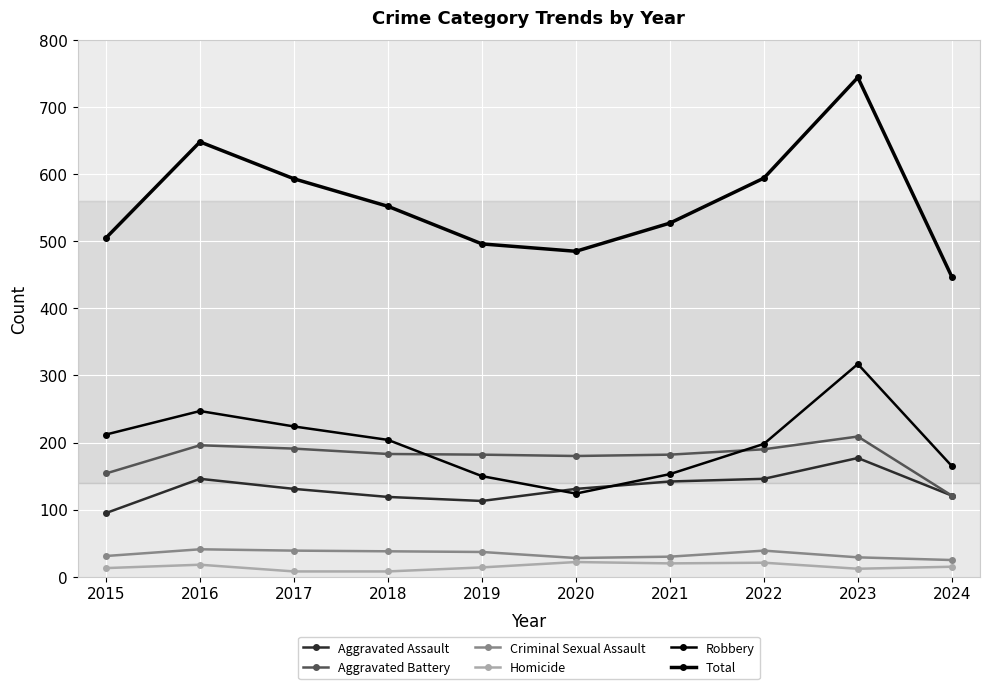

Count the number of data series in this chart.

6